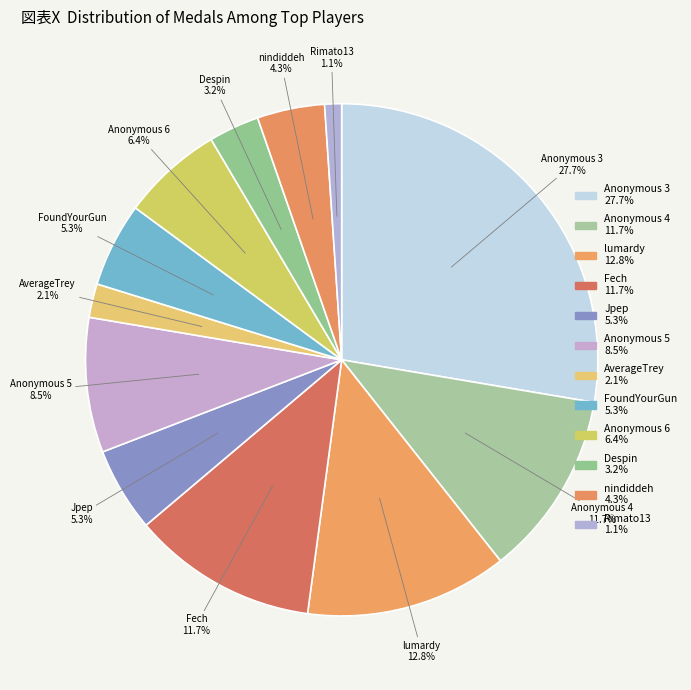

To the nearest percent, what is the difference between the Anonymous 6 and Anonymous 5 slice percentages?

2%